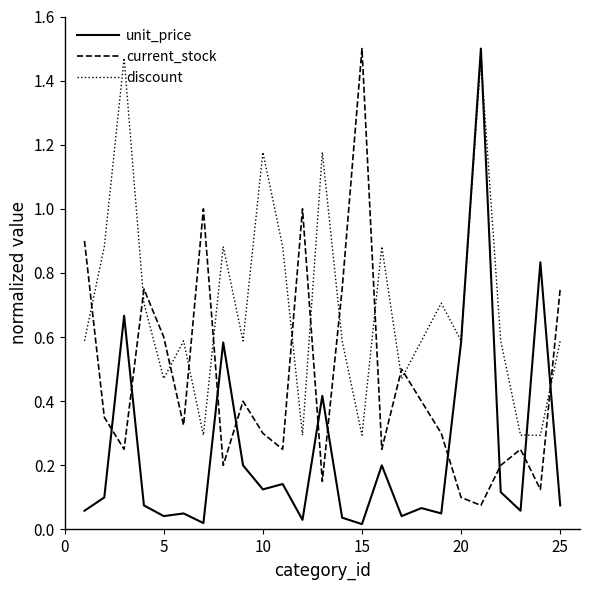

How many times do unit_price and current_stock cross each other?

10